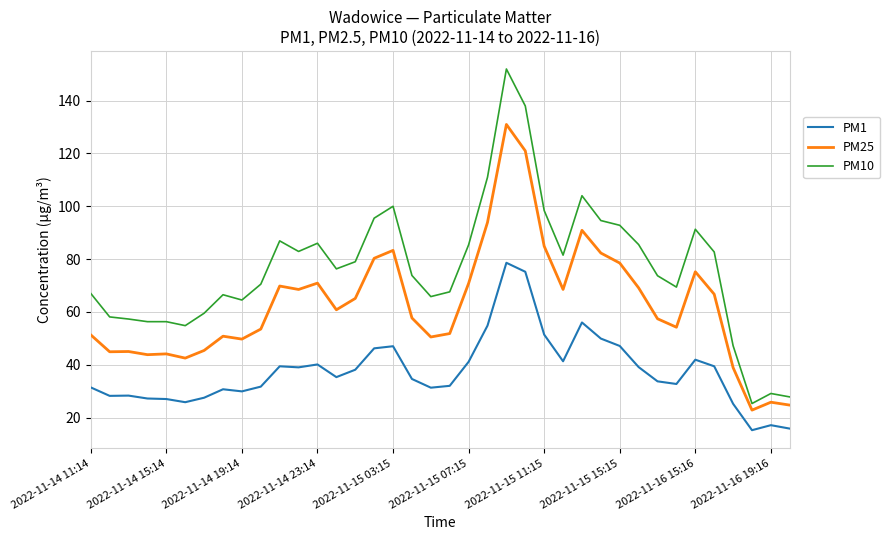

Which series has the widest spread of values?

PM10